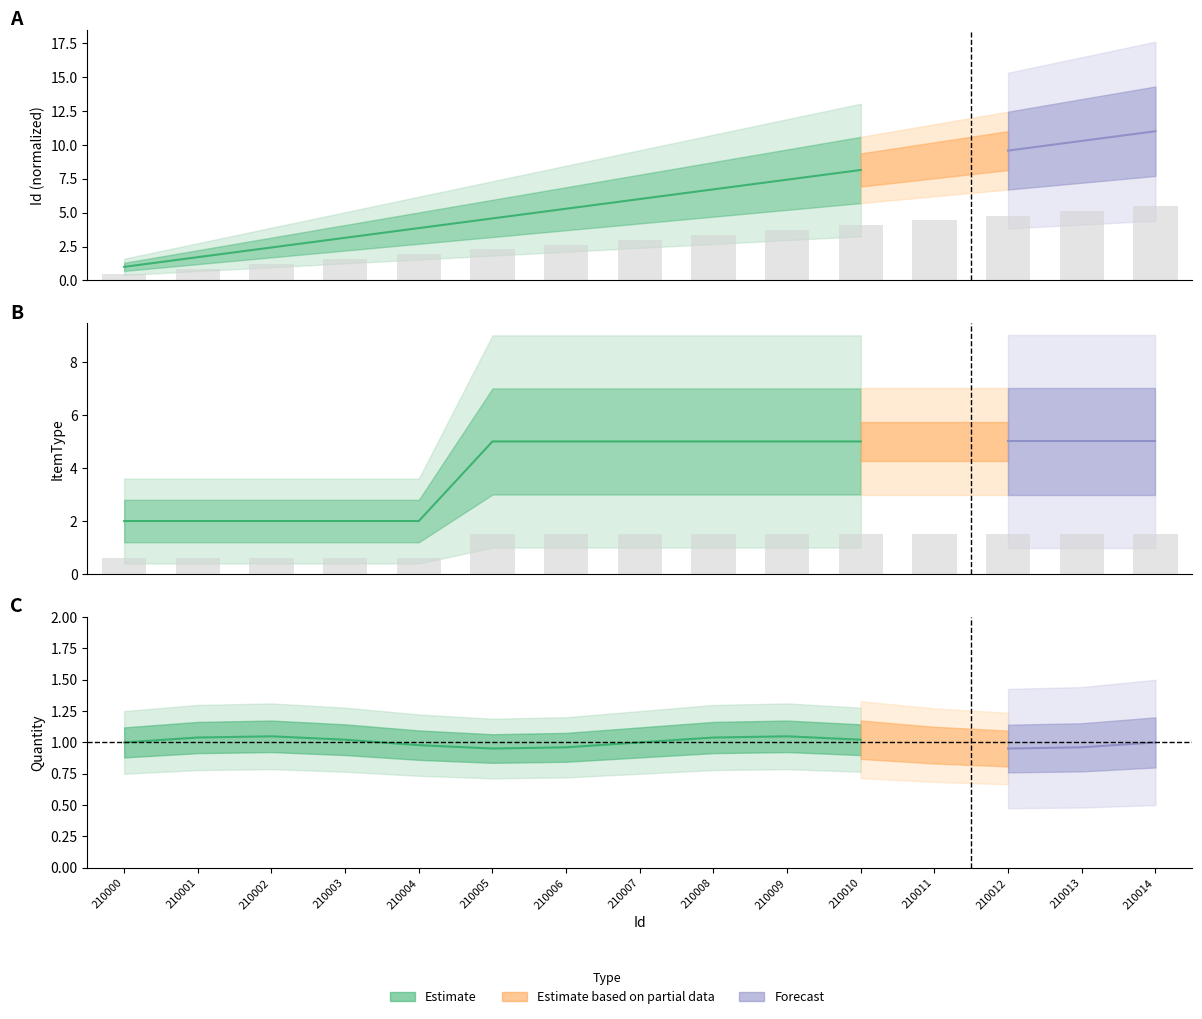

Where is ItemType nearest to the value 1?

210000